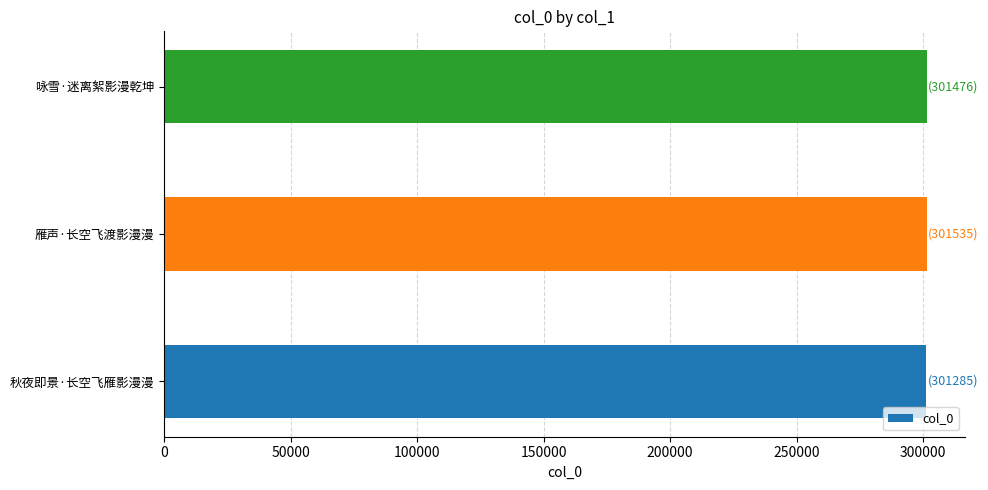

True or false: the data shows 463735 at 咏雪·迷离絮影漫乾坤.

False